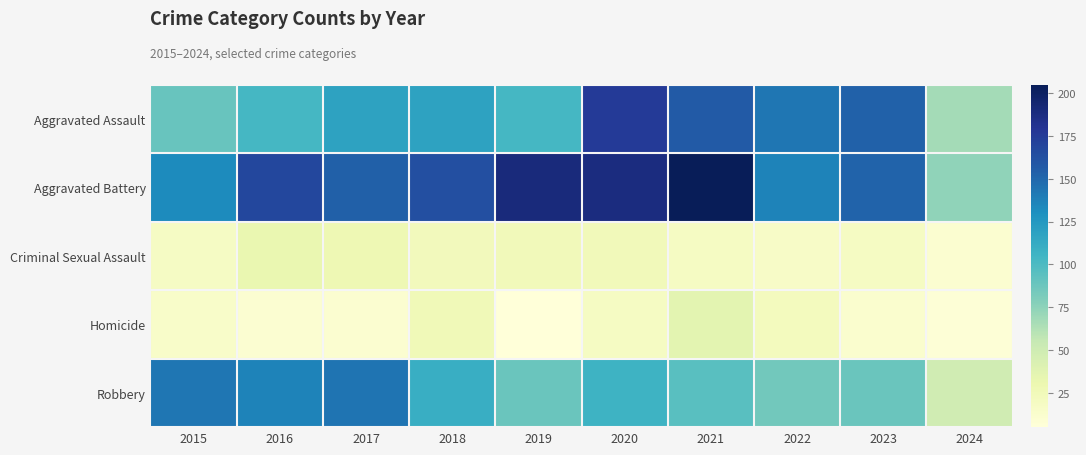

What is the difference between the highest and lowest values at 2023?

141